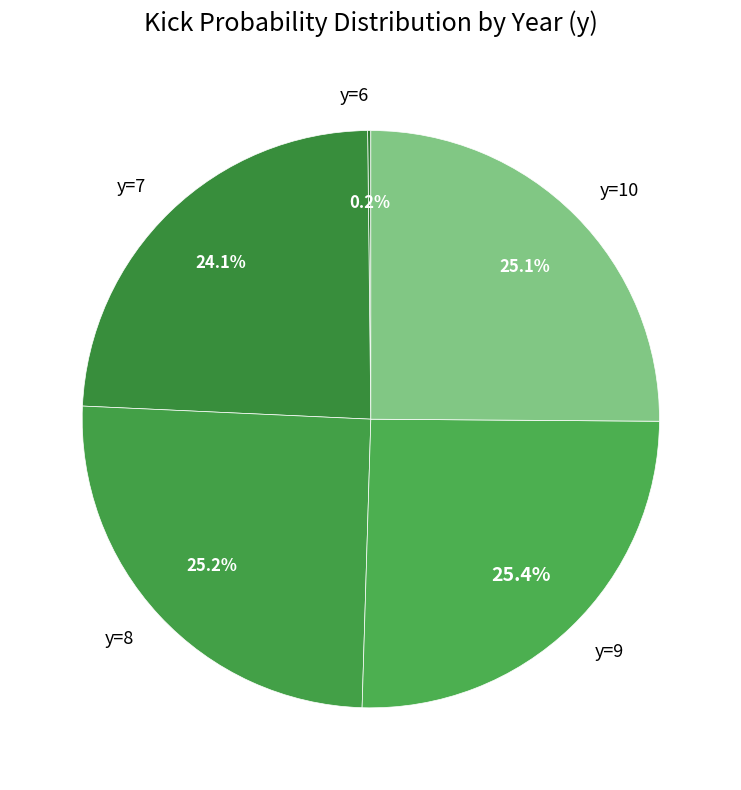

Does any single category account for the majority?

No